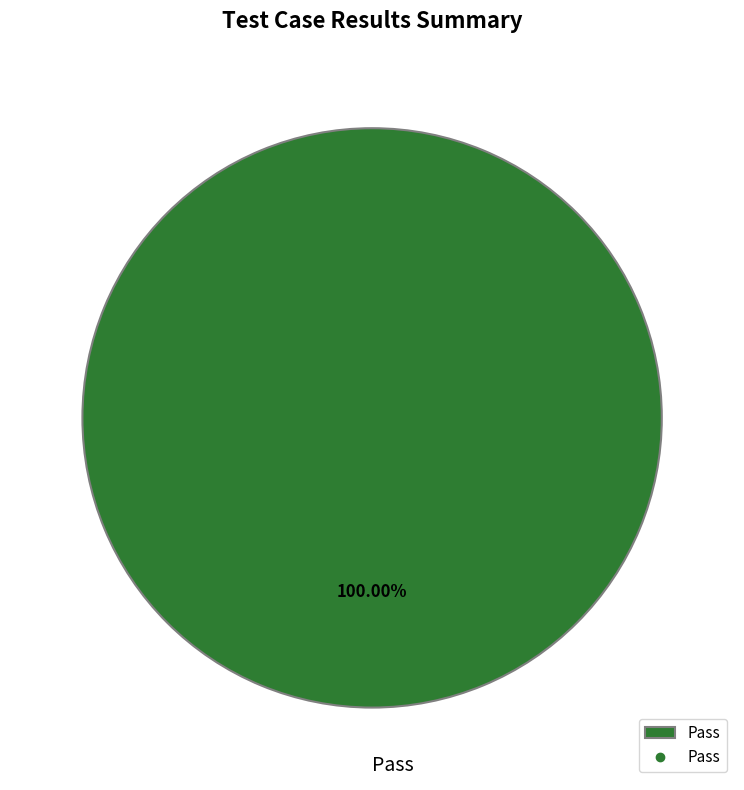

How many slices are in this pie chart?

1